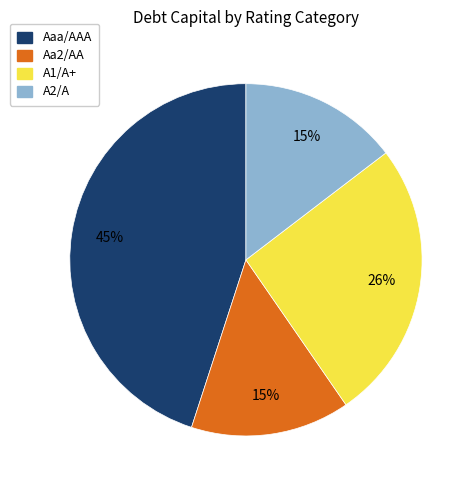

To the nearest percent, what is the difference between the largest and smallest slice percentages?

30%